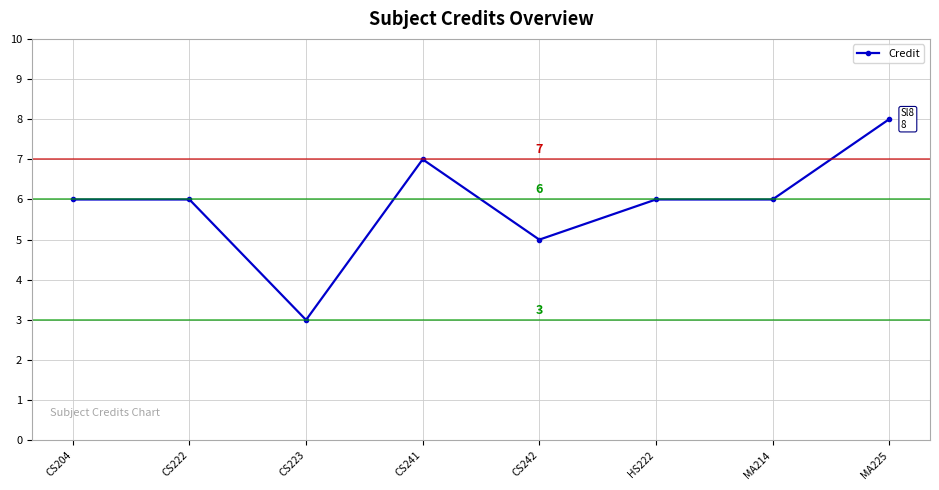

What is the label of the 5th point from the left?

CS242